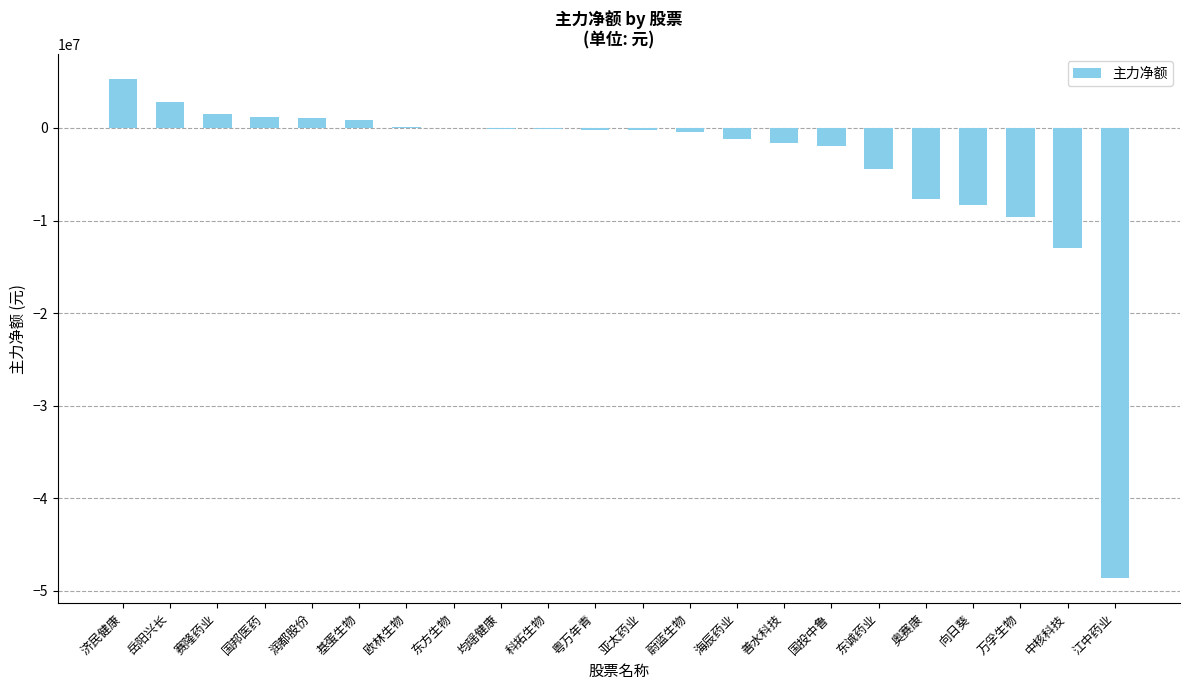

Which has a higher value, 蔚蓝生物 or 中核科技?

蔚蓝生物